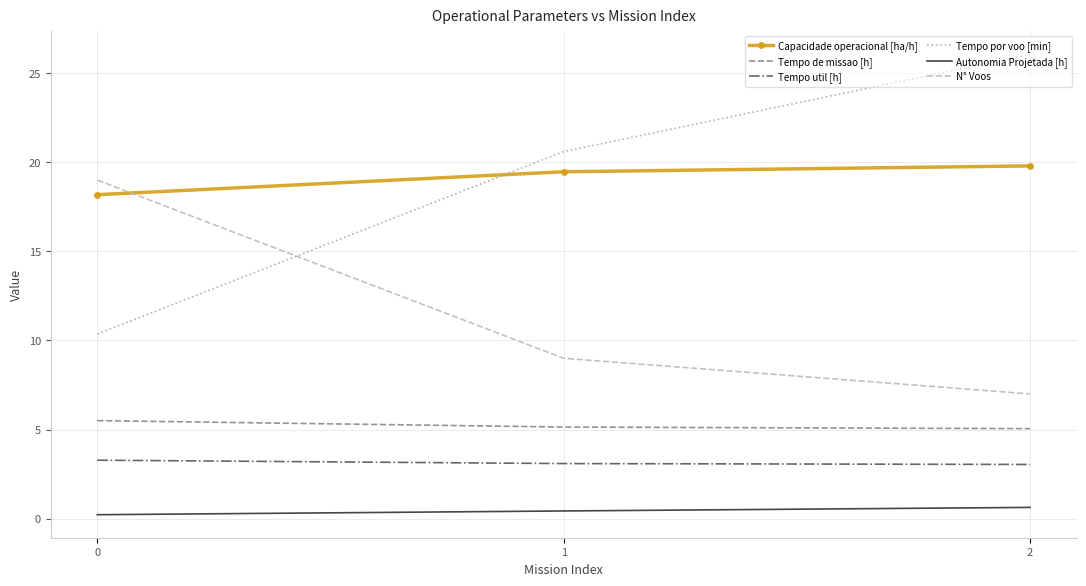

Which series has the largest range (max minus min)?

Tempo por voo [min]